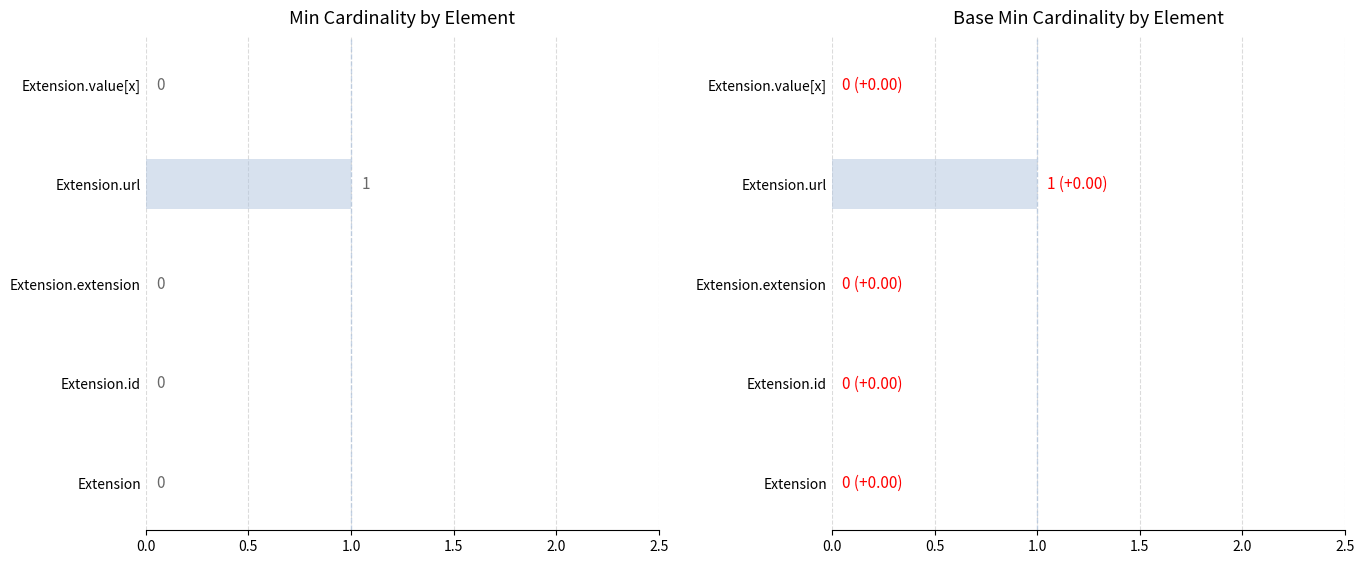

Reading left to right, list all the values displayed in this chart.

Min: 0	0	0	1	0
Base Min: 0	0	0	1	0